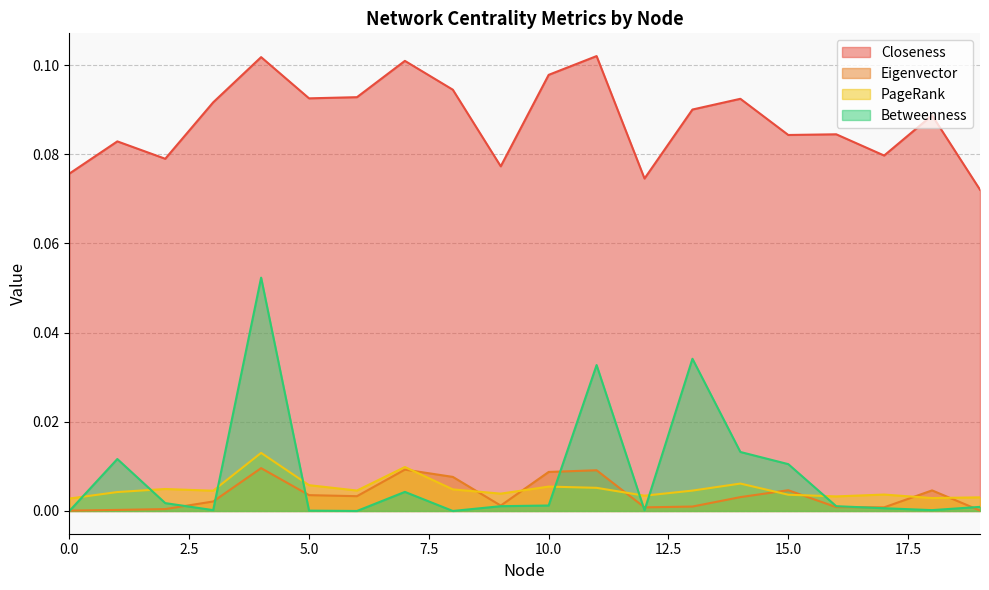

List the labels in order of PageRank value, largest first.

4, 7, 14, 5, 10, 11, 2, 8, 6, 13, 3, 1, 9, 17, 15, 12, 16, 19, 18, 0